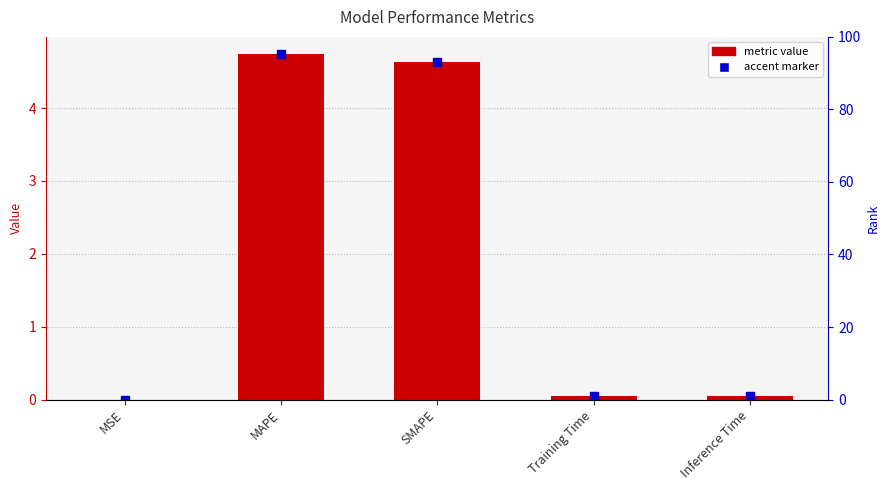

What is the difference between the second highest and second lowest values?

4.6